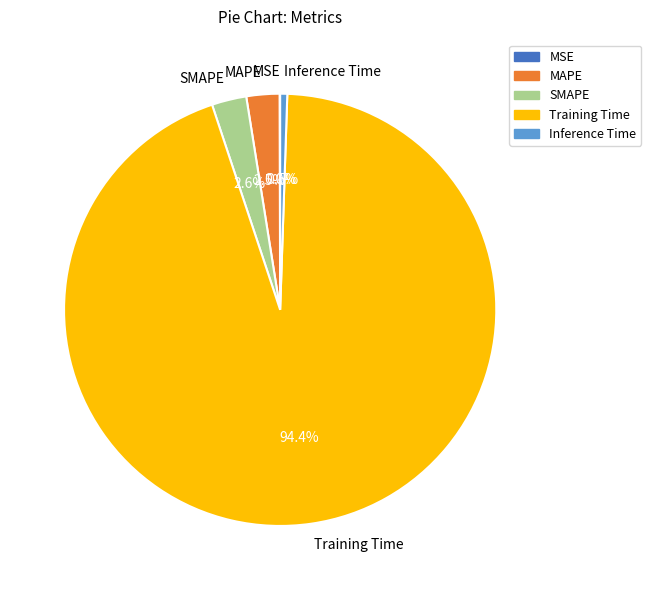

Is there a majority slice in this chart?

Yes